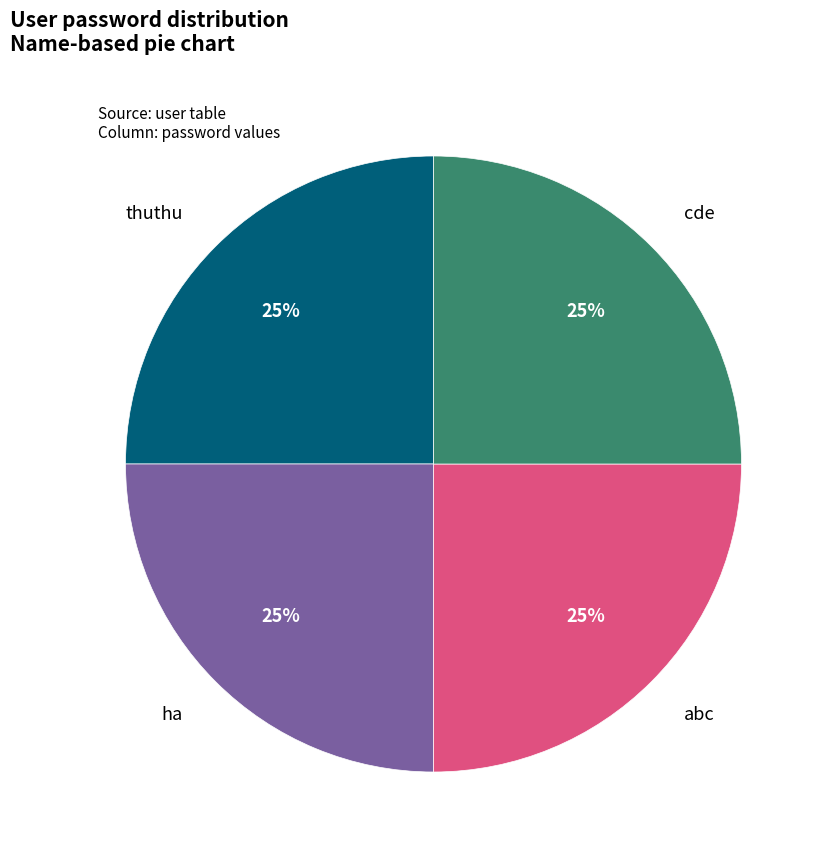

Does any single category account for the majority?

No